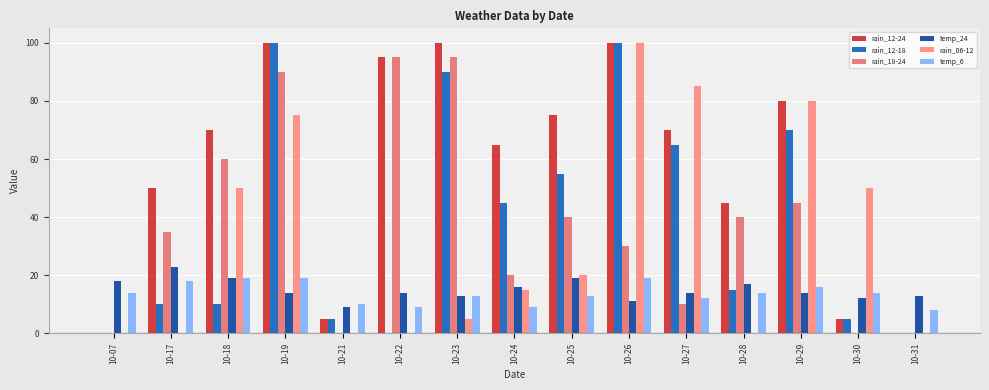

Rank the series at 10-27 from lowest to highest value.

rain_18-24, temp_6, temp_24, rain_12-18, rain_12-24, rain_06-12